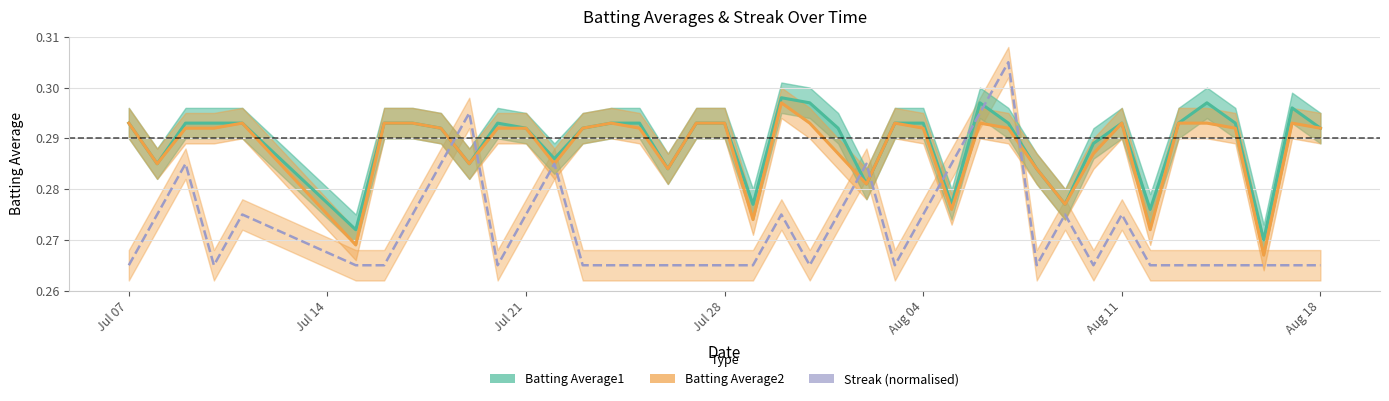

What is the value of the Batting Average2 line point at the 32nd from the left?

0.3